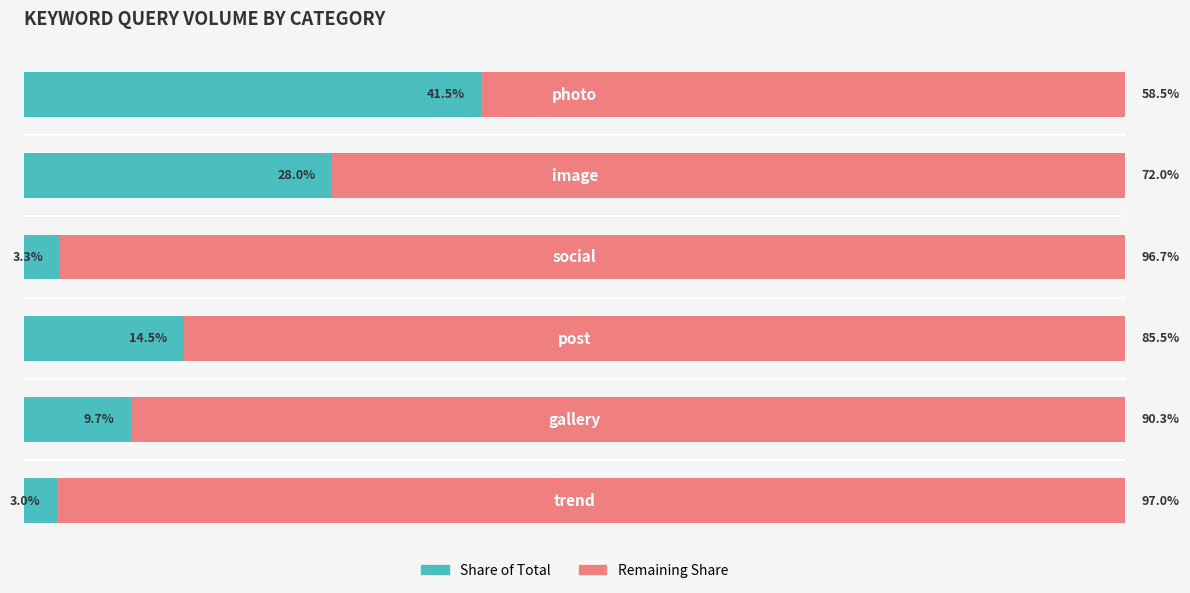

What are all the series names shown in the legend?

Share of Total, Remaining Share